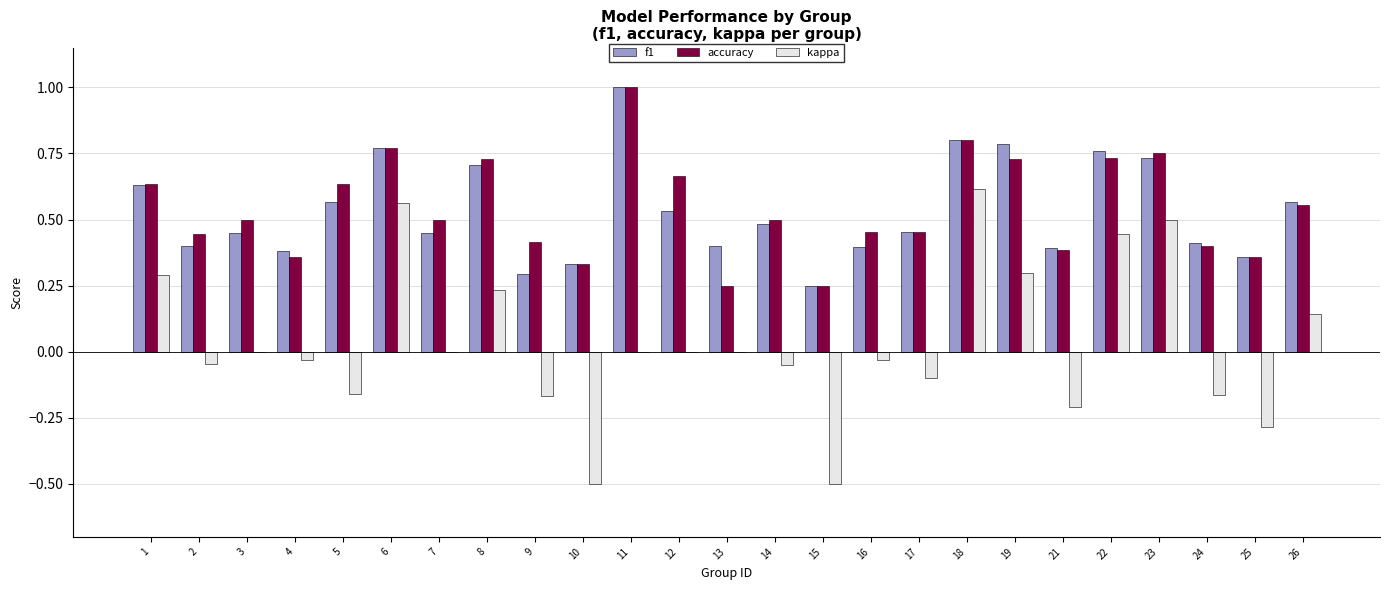

Is the value of accuracy at 24 greater than the value of kappa at 13?

Yes